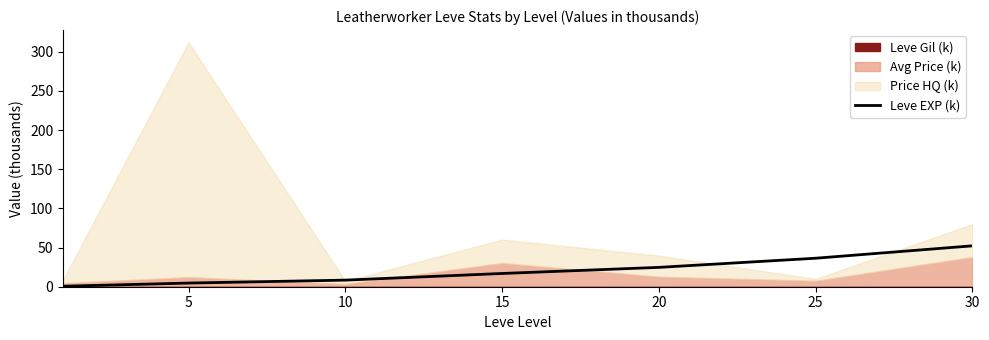

Is it true that the value at 10 is 4.6?

False